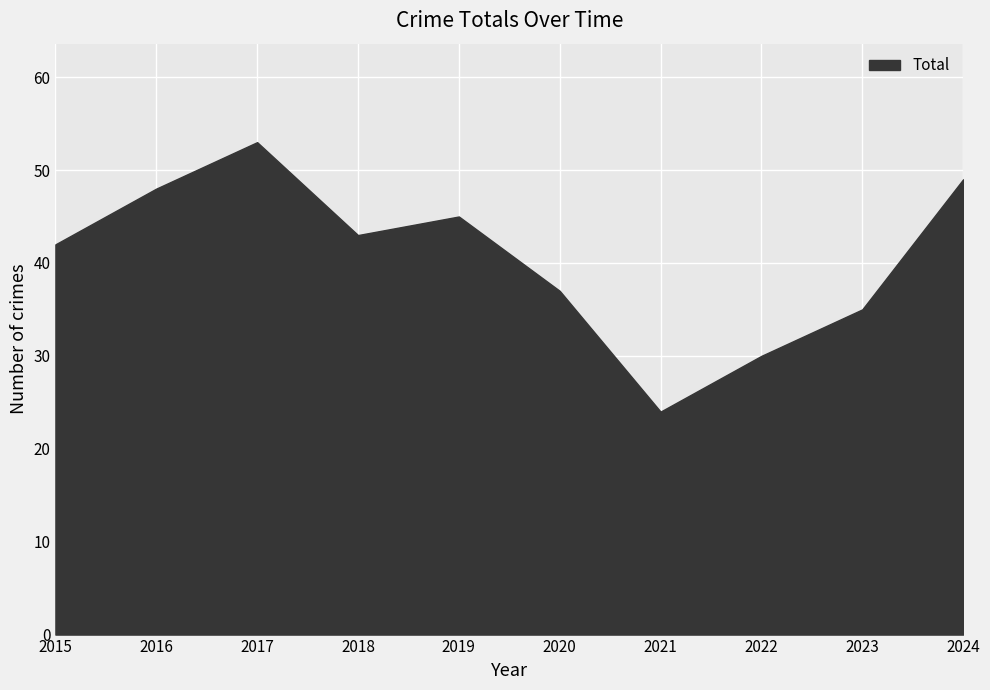

What is the ratio of the value at 2024 to the value at 2017?

0.9